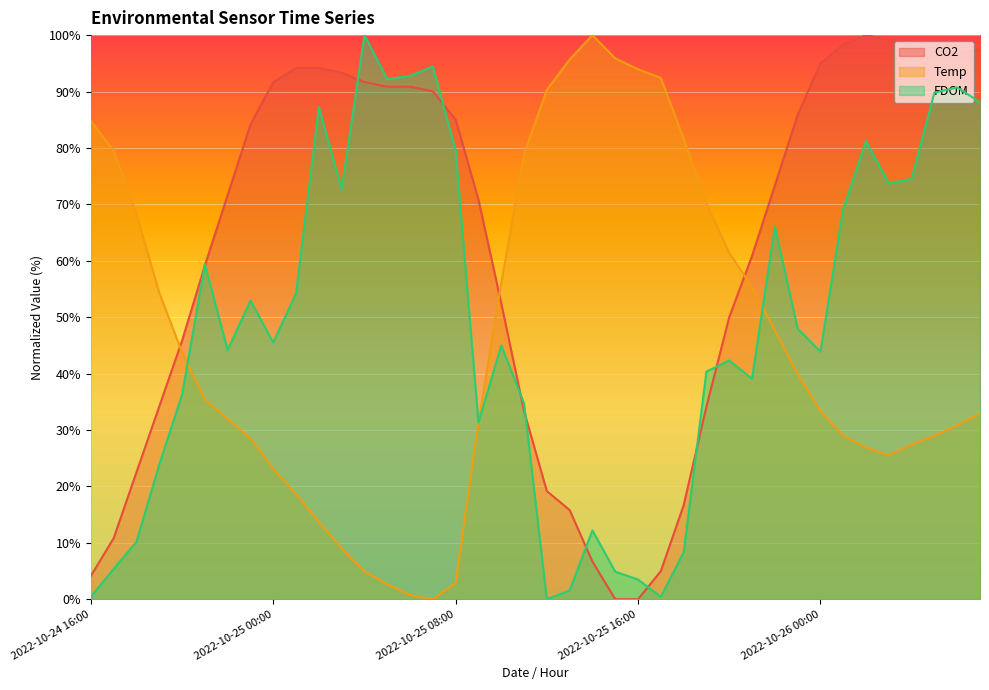

True or false: Temp and CO2 cross at least once.

True